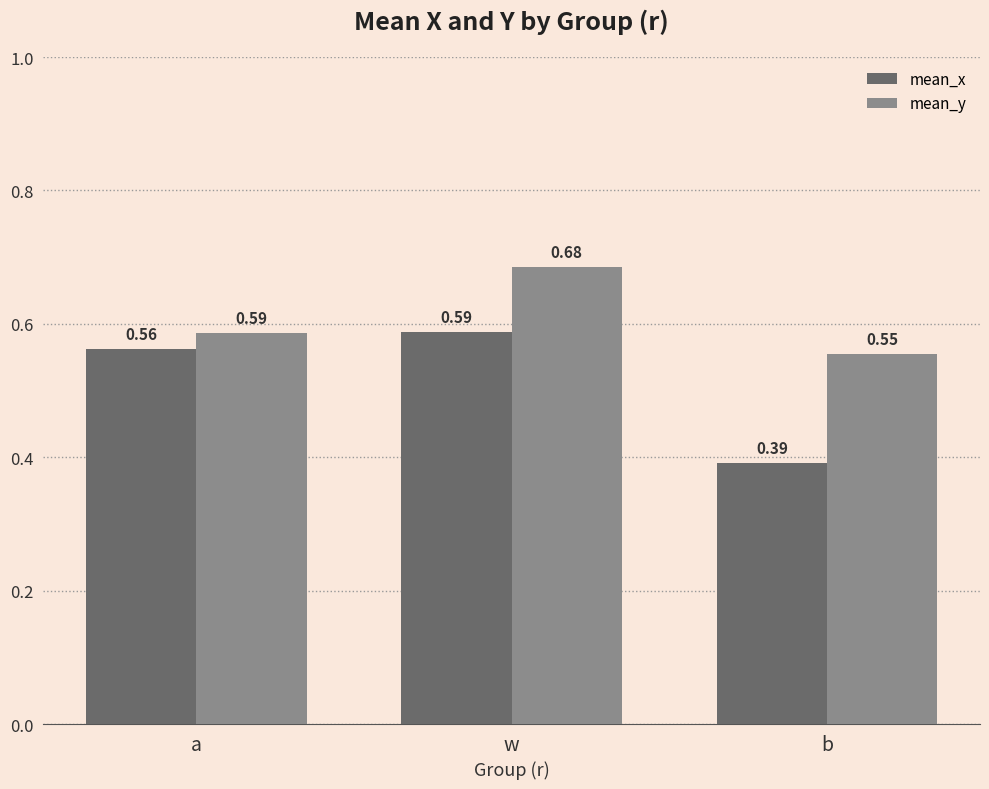

Which series has the widest spread of values?

mean_x